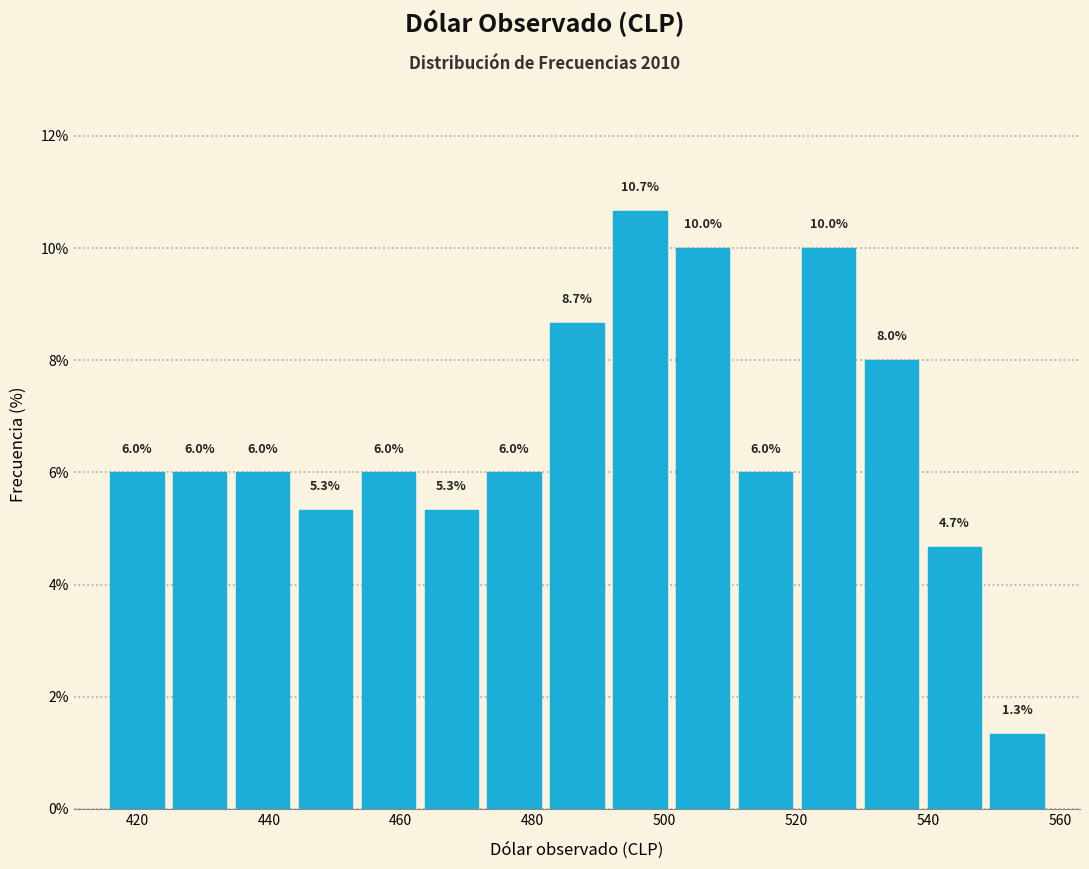

What is the height of the bar covering 454 to 462 on the x-axis? The bar edges are not printed on the chart, so give them approximately, as read against the axis.

6.0